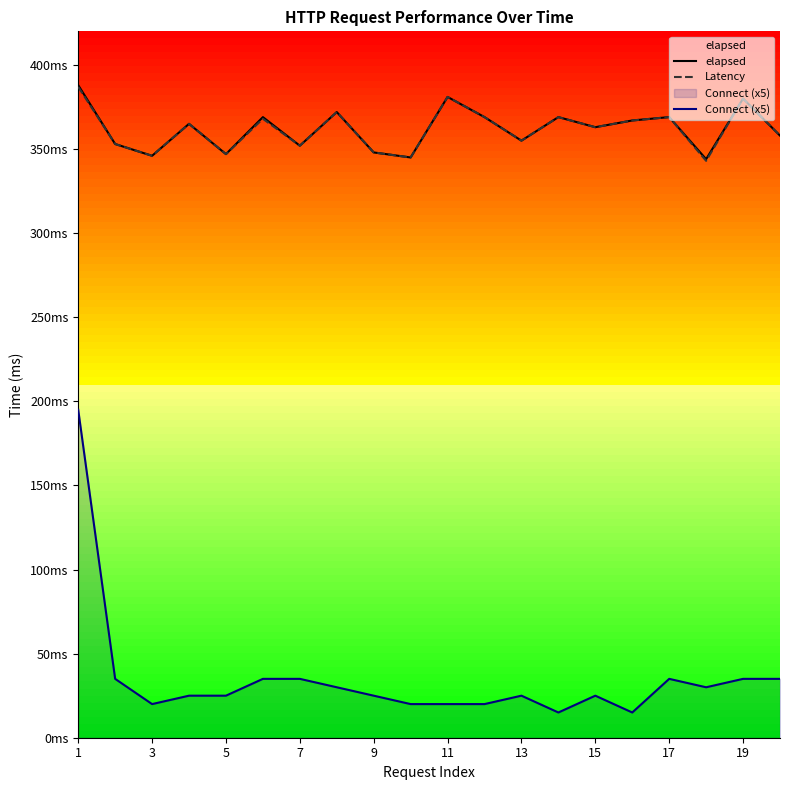

How many lines are shown in the chart?

3